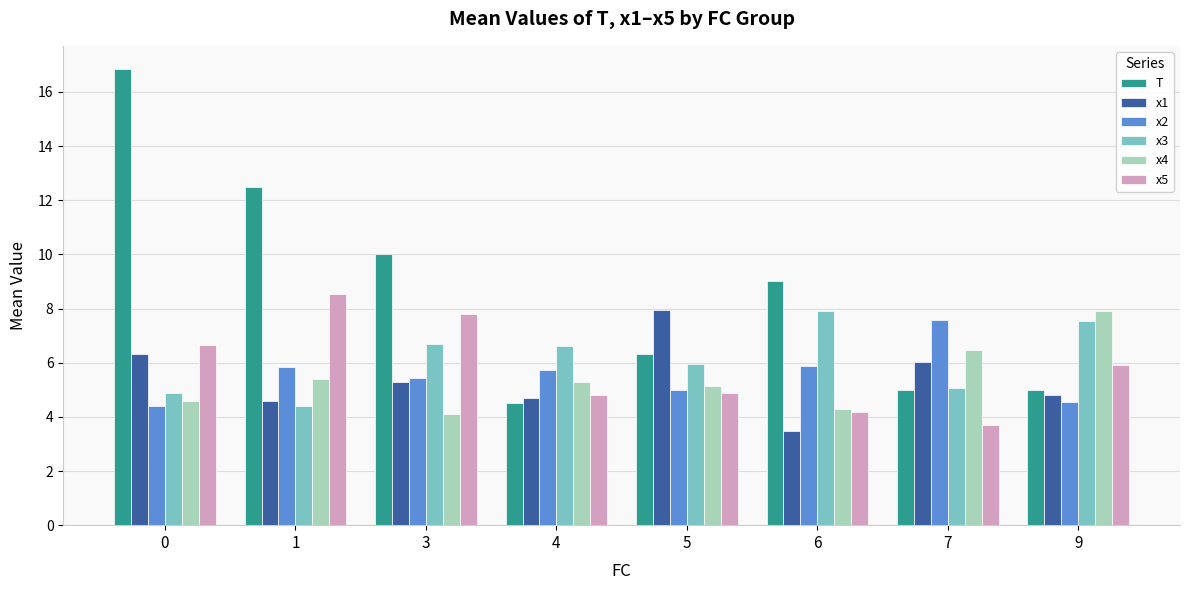

What is the sum of the x2 values at 0 and 5?

9.4